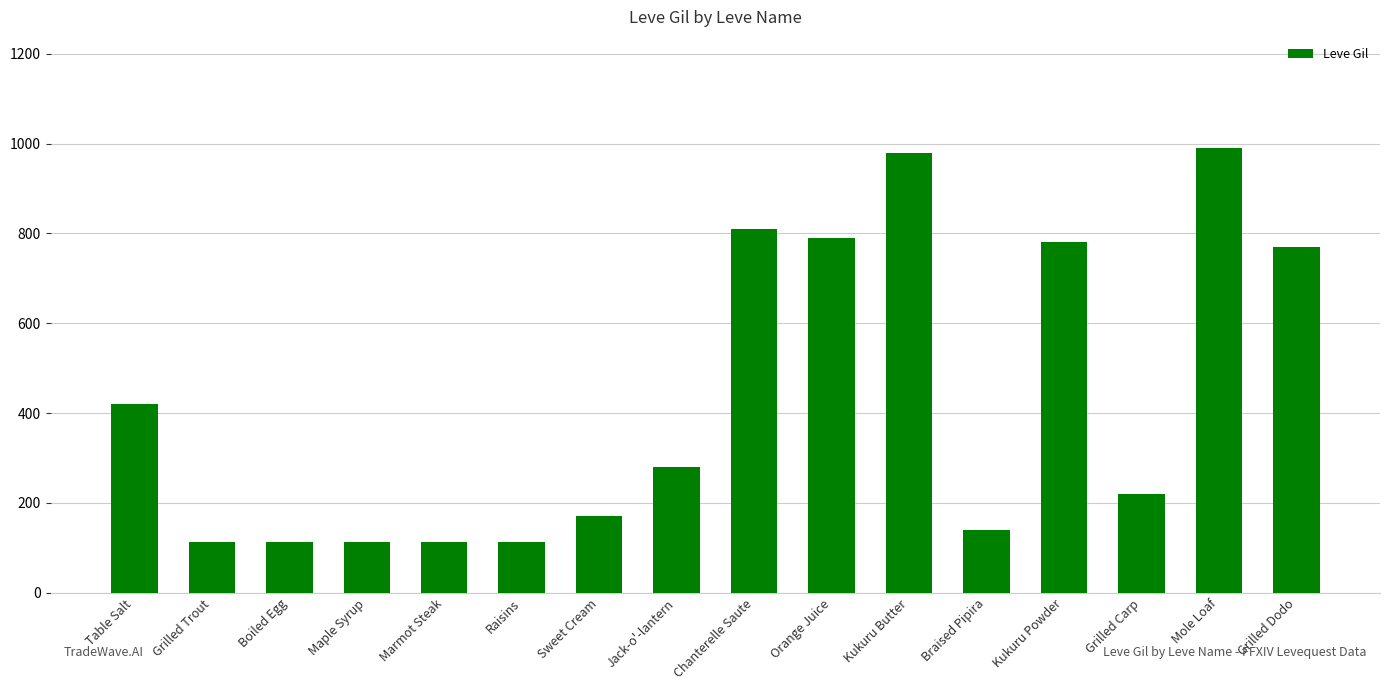

What is the value of the 3rd bar from the left?

112